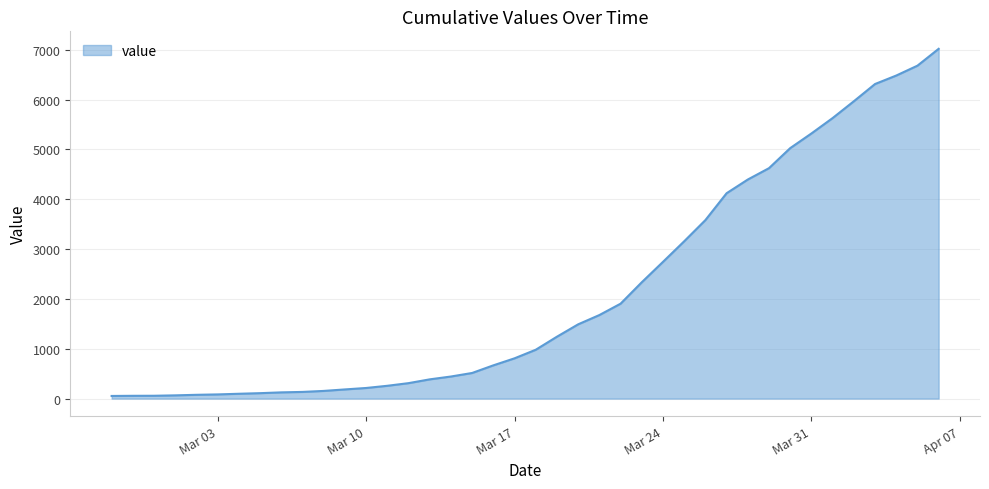

How many lines are shown in the chart?

1